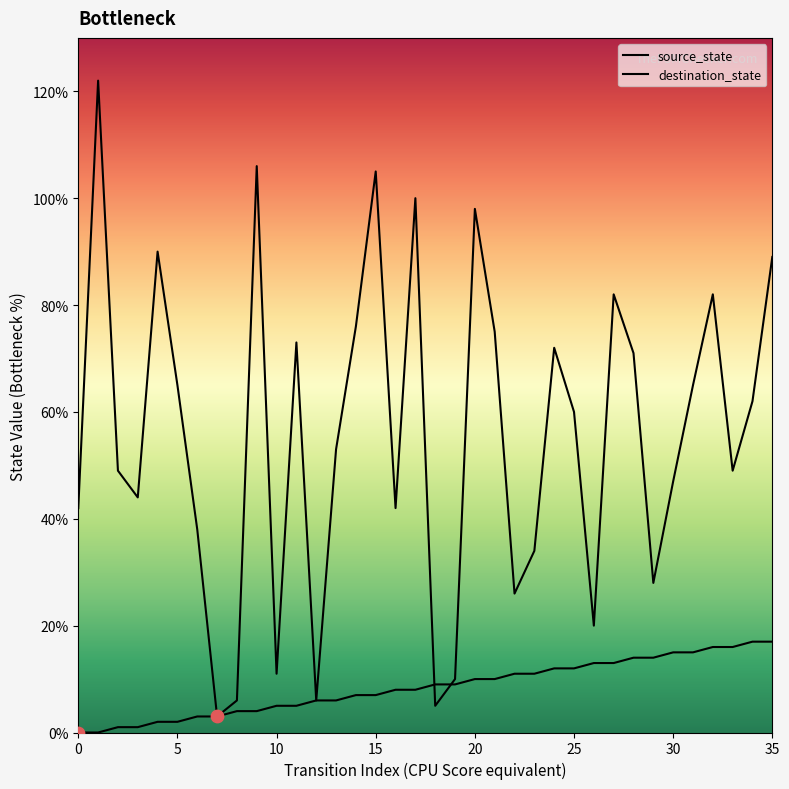

How many lines are shown in the chart?

2